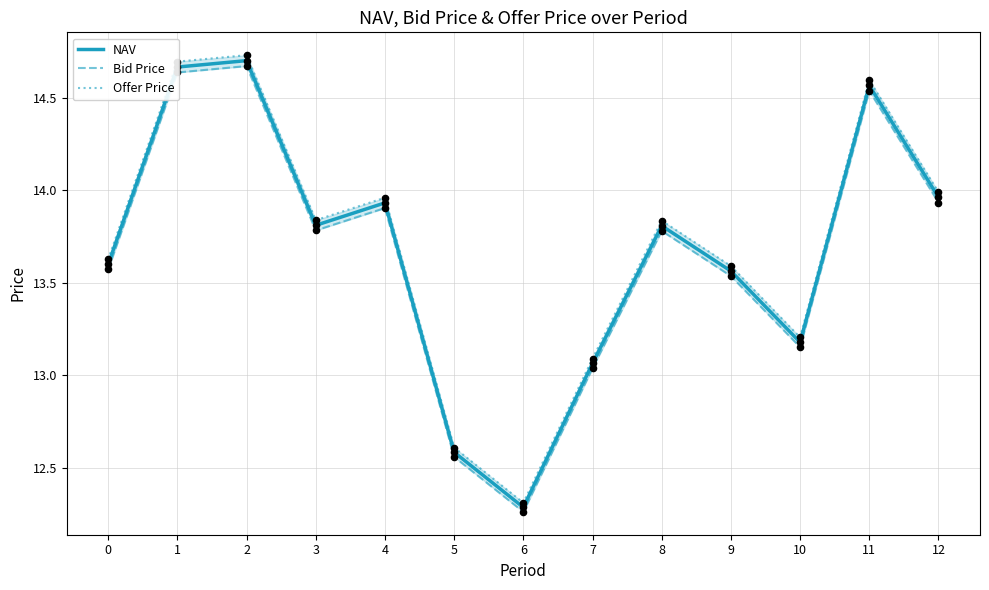

At which category is the sum across all series the highest?

2